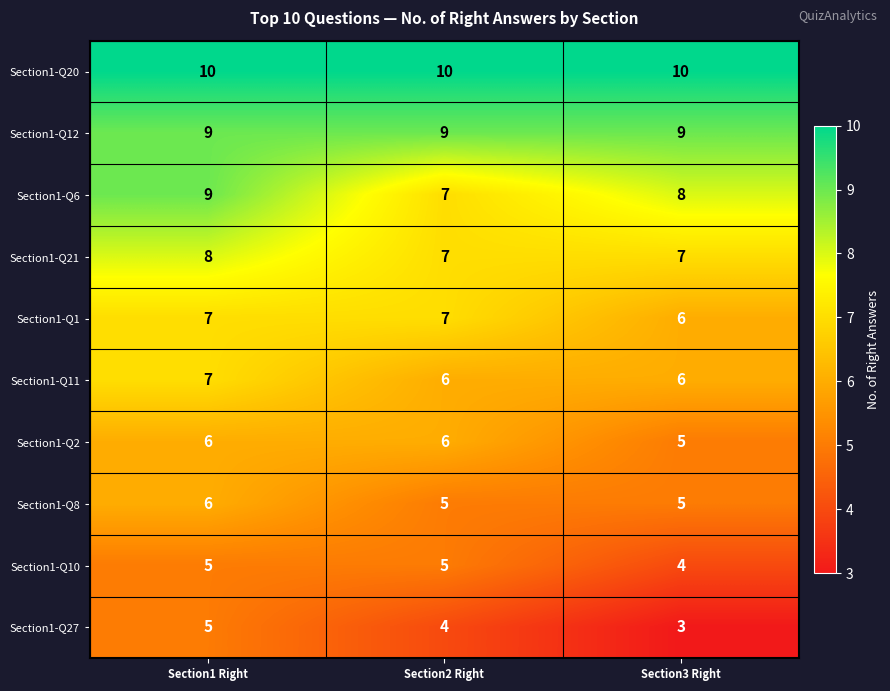

What is the average value of the Section1-Q21 series?

7